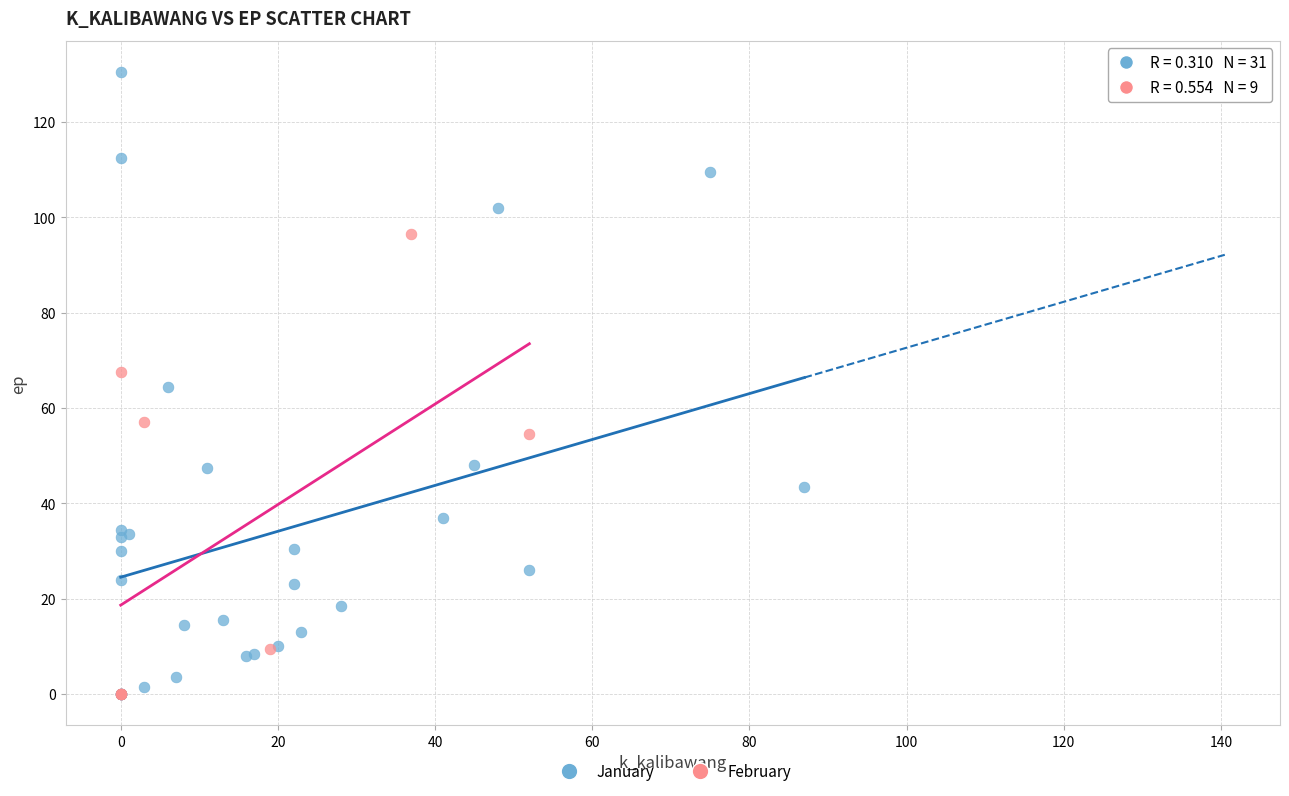

Which series has the largest Y range (max minus min)?

January